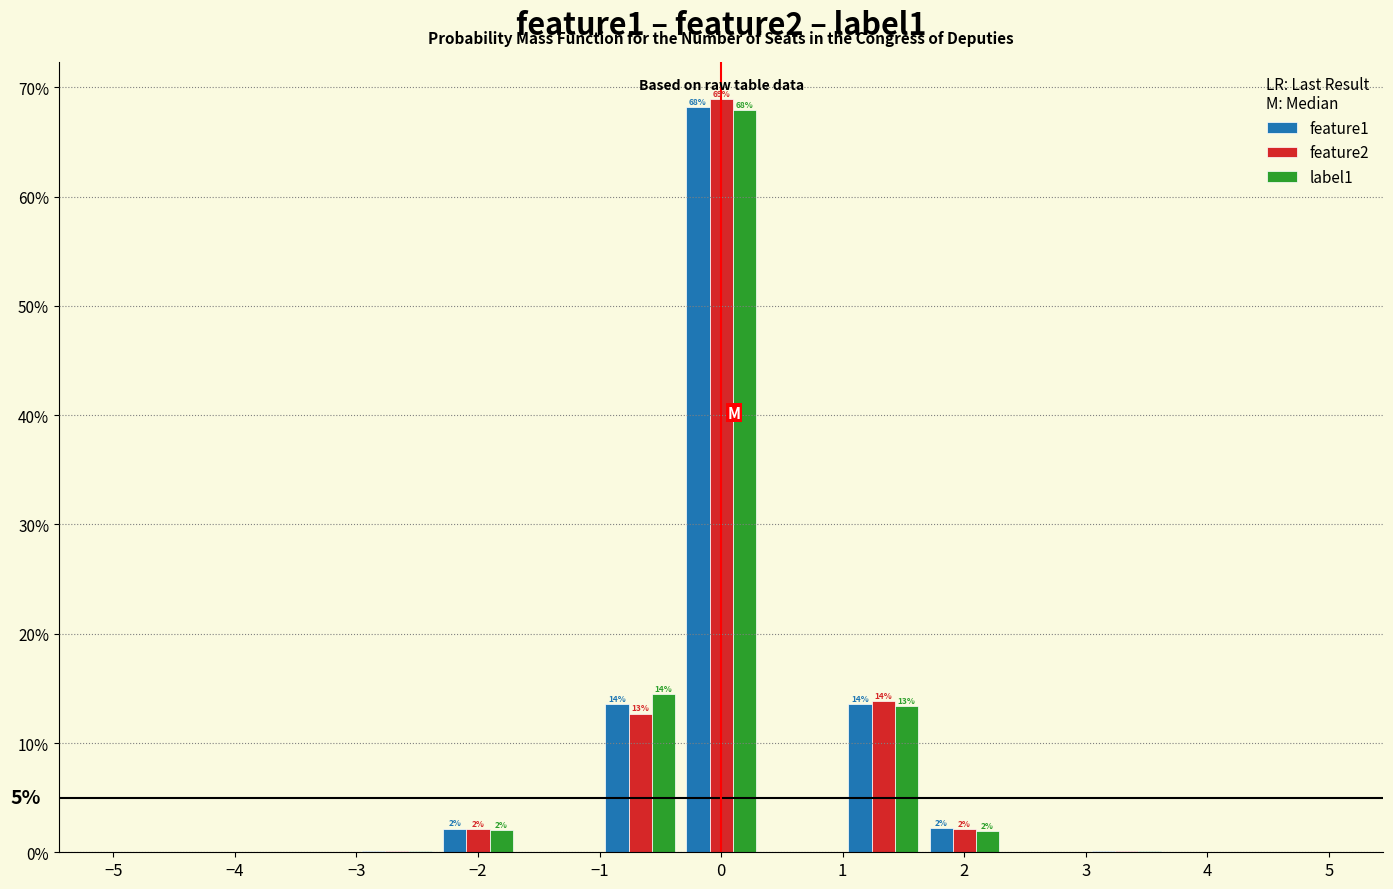

In the feature2 series, which range on the x-axis has the tallest bar?

-0.3 to 0.3